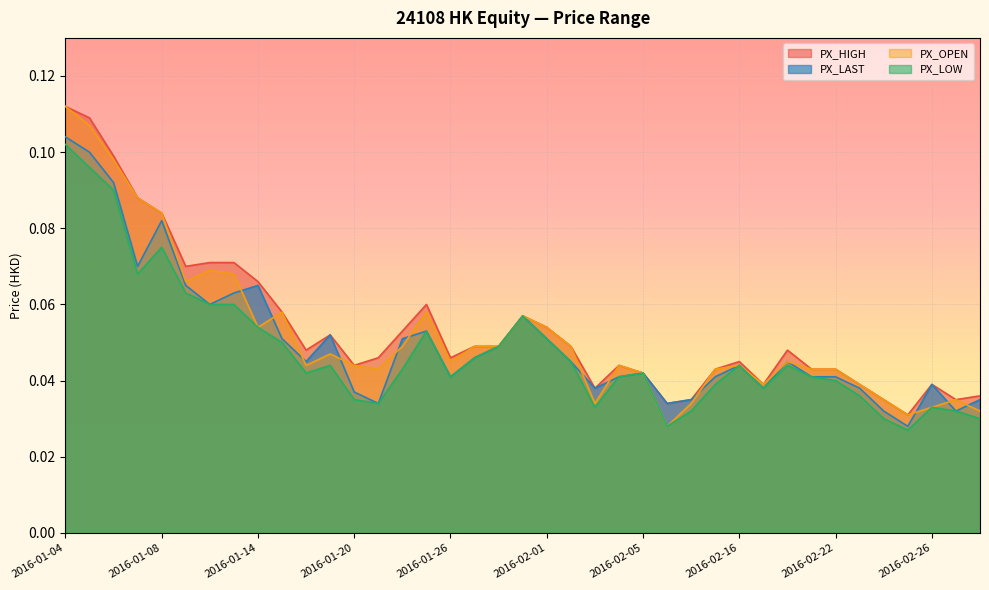

In PX_HIGH, how many points are lower than both neighbors (excluding endpoints)?

9